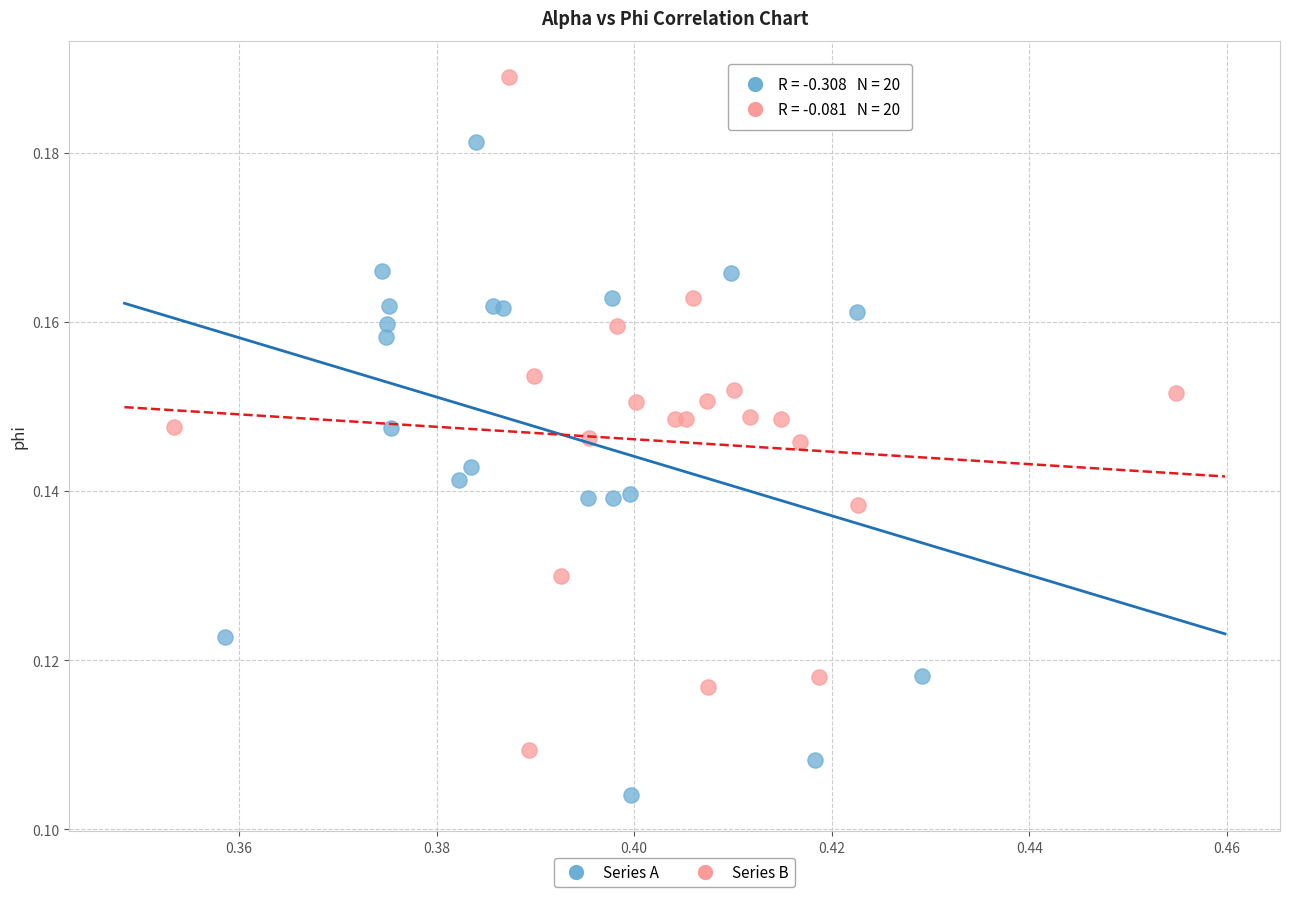

Which series reaches the maximum Y coordinate?

Series B